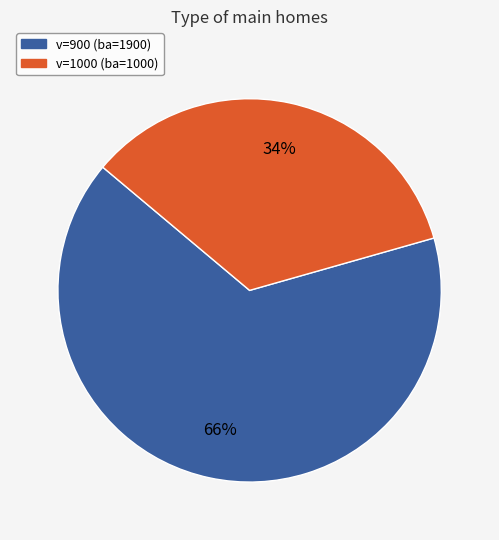

Does any single category account for the majority?

Yes